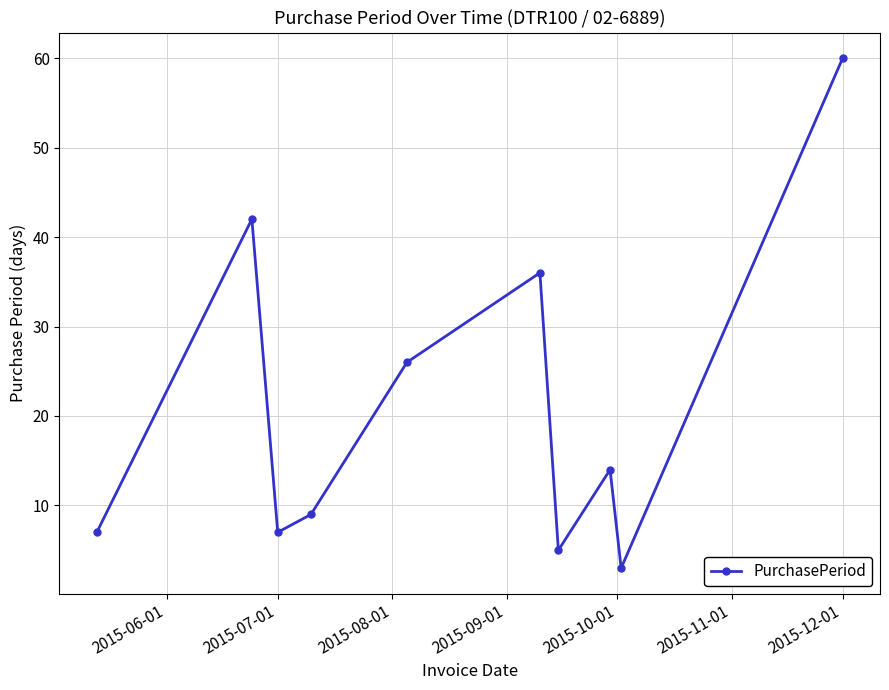

What is the smallest value displayed?

3